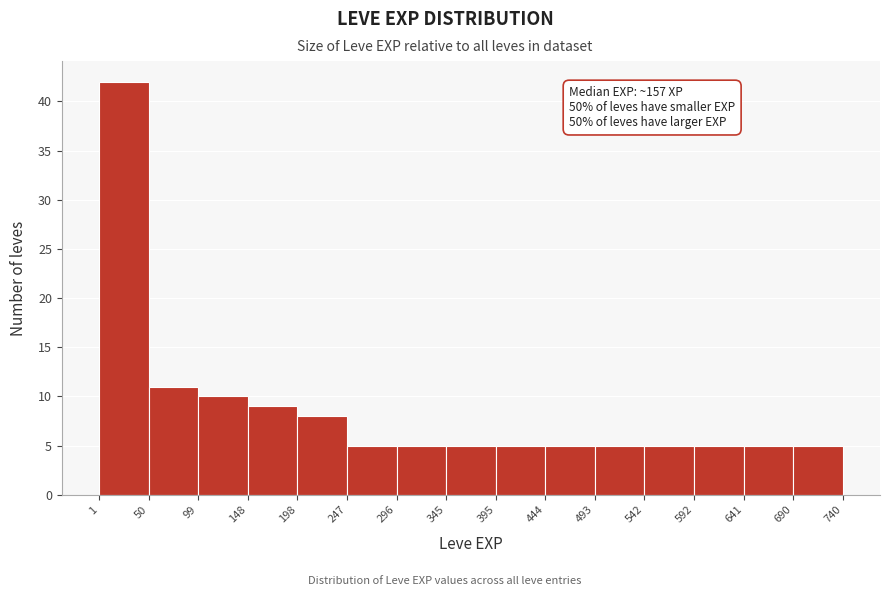

Over which range of the x-axis is the bar tallest?

1 to 50